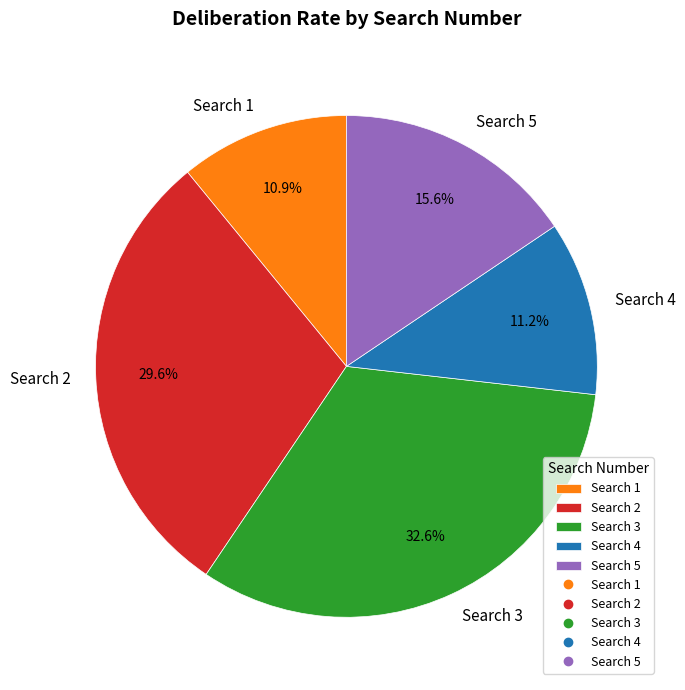

Does Search 4 represent more than half of the total?

No